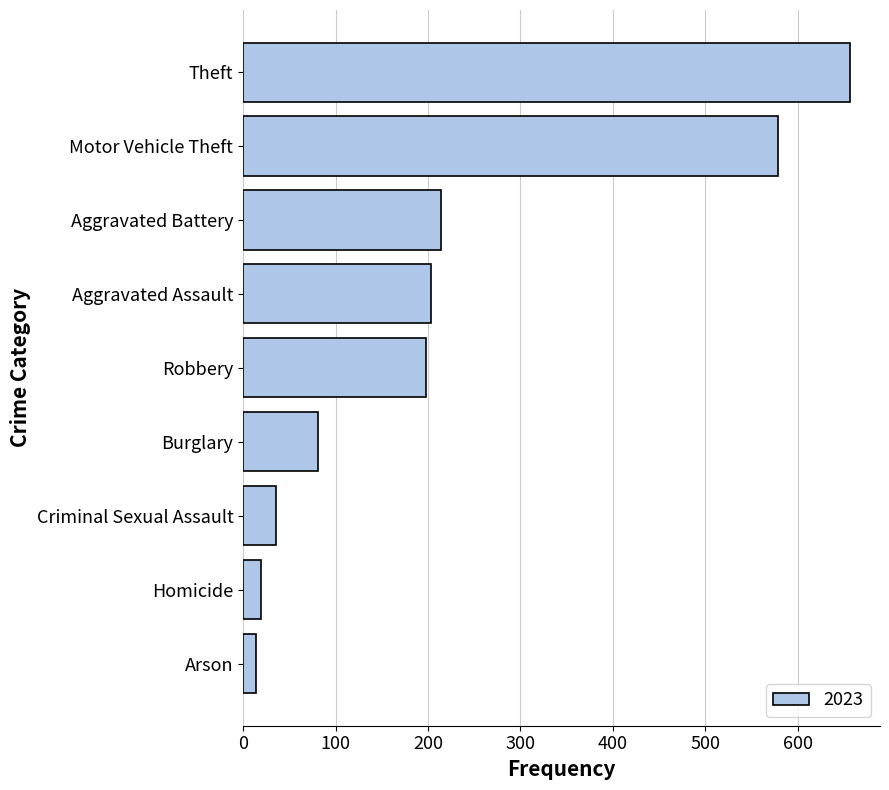

Which category has the highest value across all series?

Theft